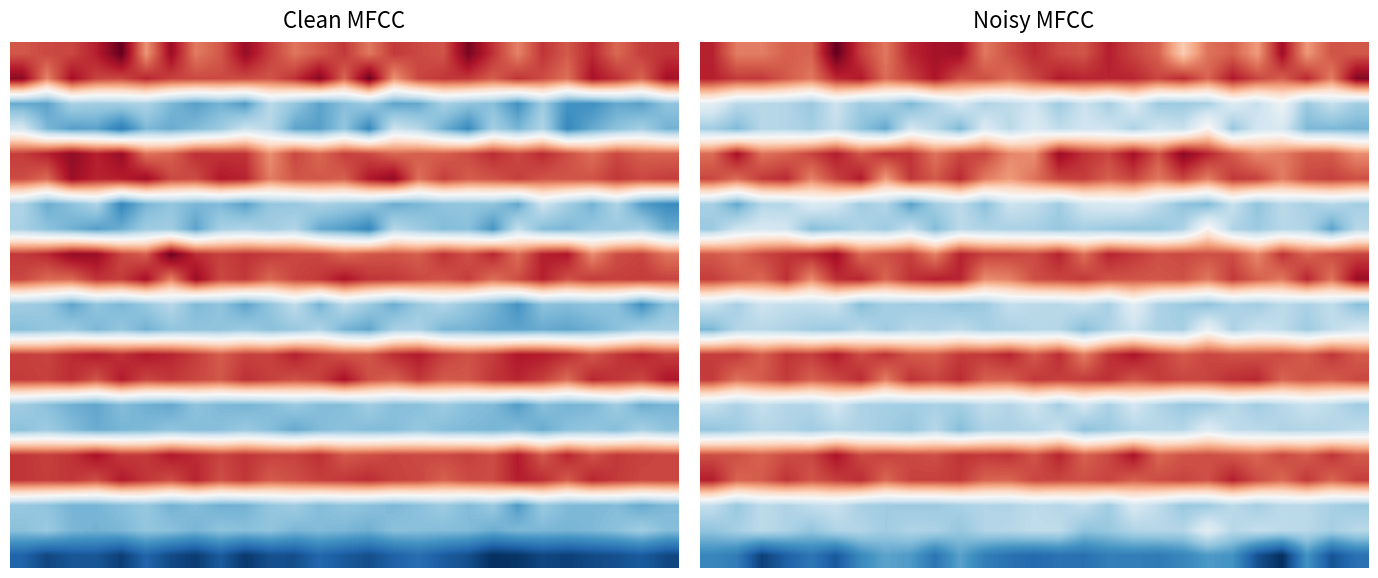

What is the total value across all series at 18?

1279.0